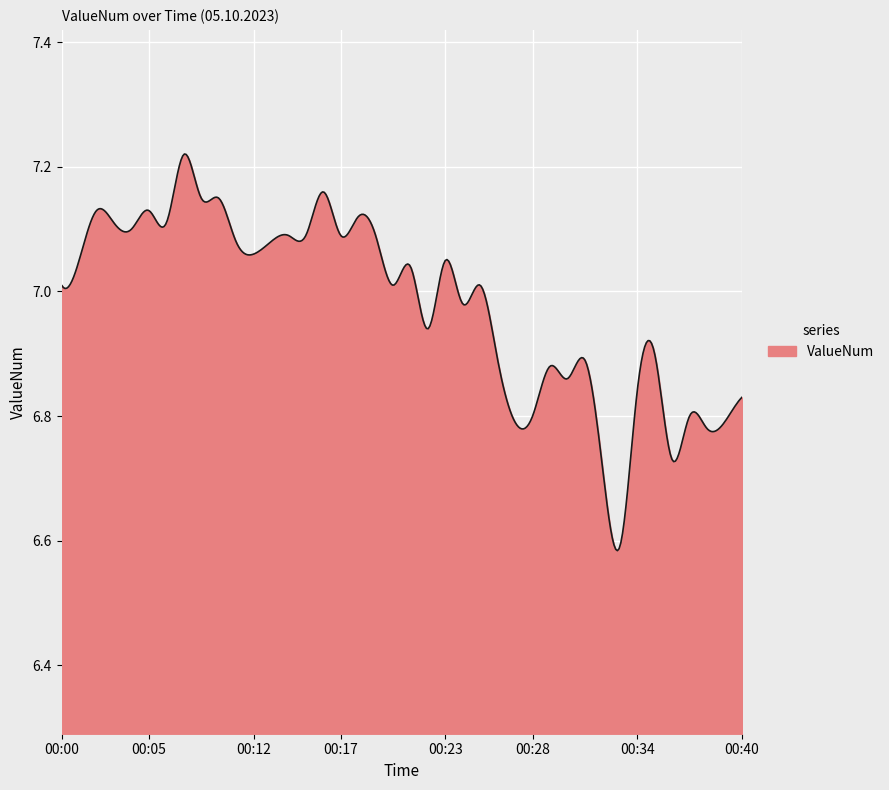

Is this an area chart (filled region under the line)?

Yes